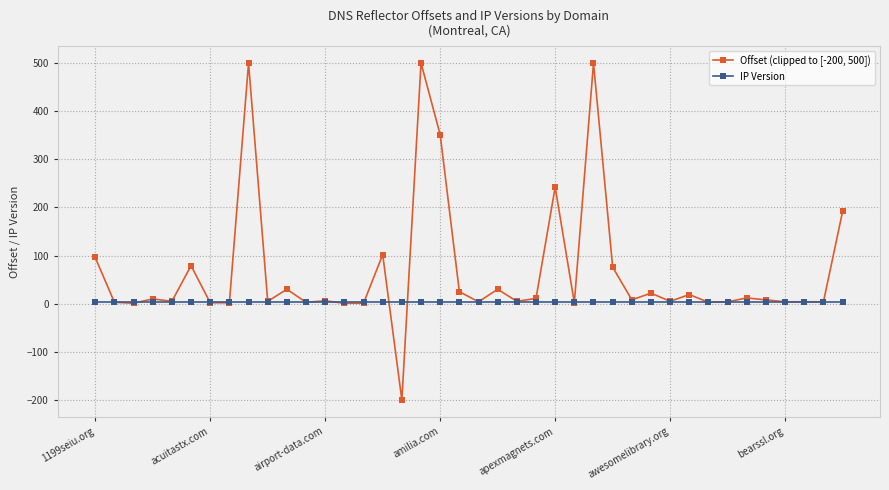

Which series has the widest spread of values?

Offset (clipped to [-200, 500])